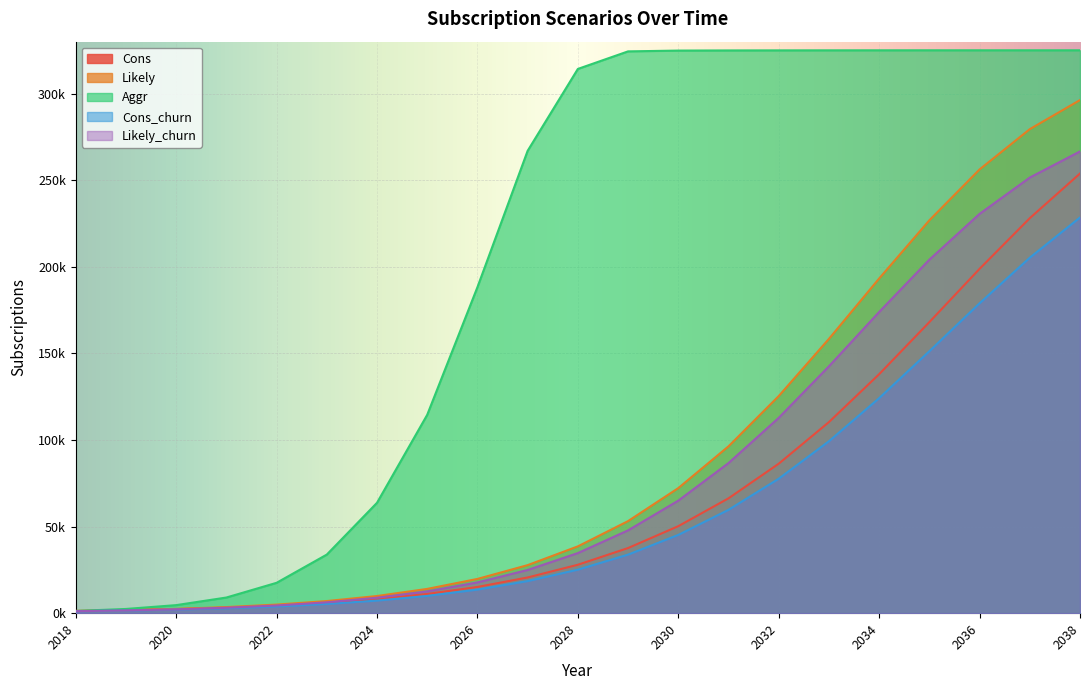

What is the value of the Likely point at the 11th from the left?

38580